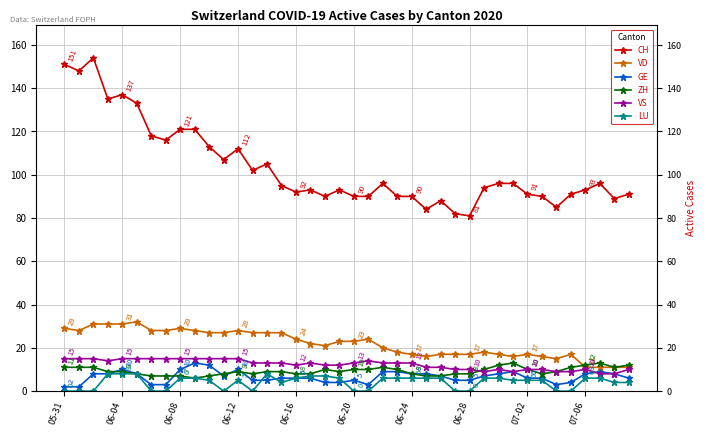

List the series in order of their peak value, highest first.

CH, VD, VS, GE, ZH, LU